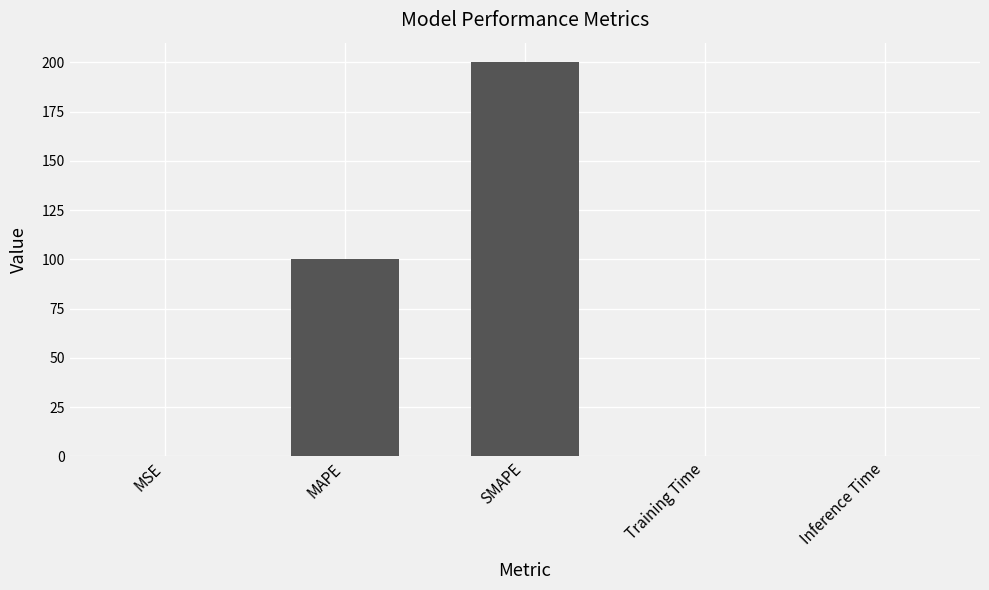

Is it true that the value at MSE is 0.0?

True